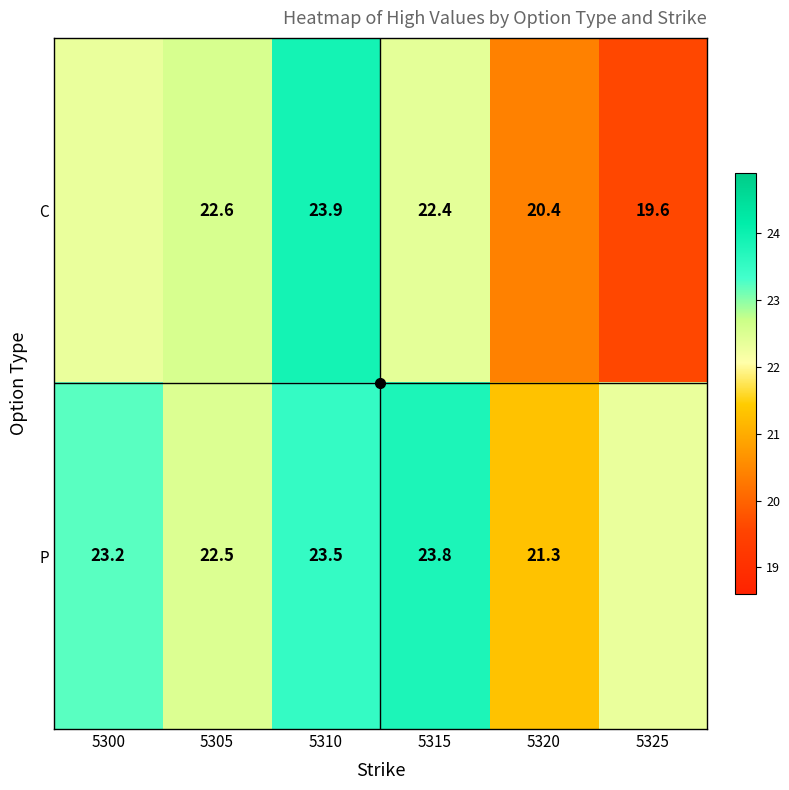

What is the difference between the maximum and minimum values in the C series?

4.3